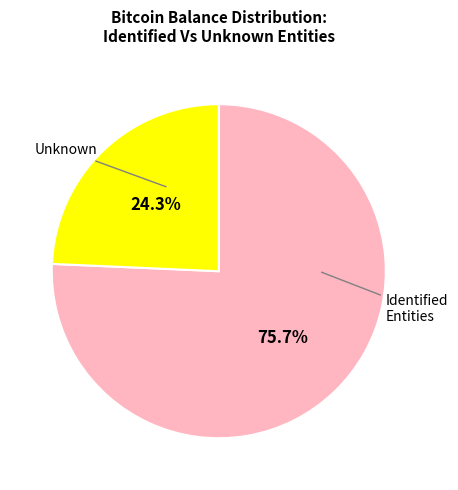

Which category has the smallest portion of the pie?

Unknown